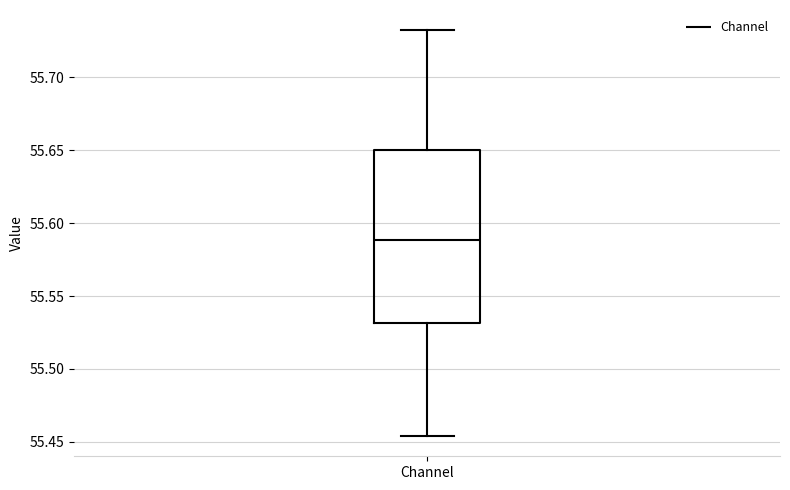

Transcribe this box plot: give where the median line is, the range the box spans, and where the two whiskers end, as read against the y-axis. The values are not printed on the chart, so give them approximately, as read against the axis.

median 55.590, box 55.530 to 55.650, whiskers 55.455 to 55.730